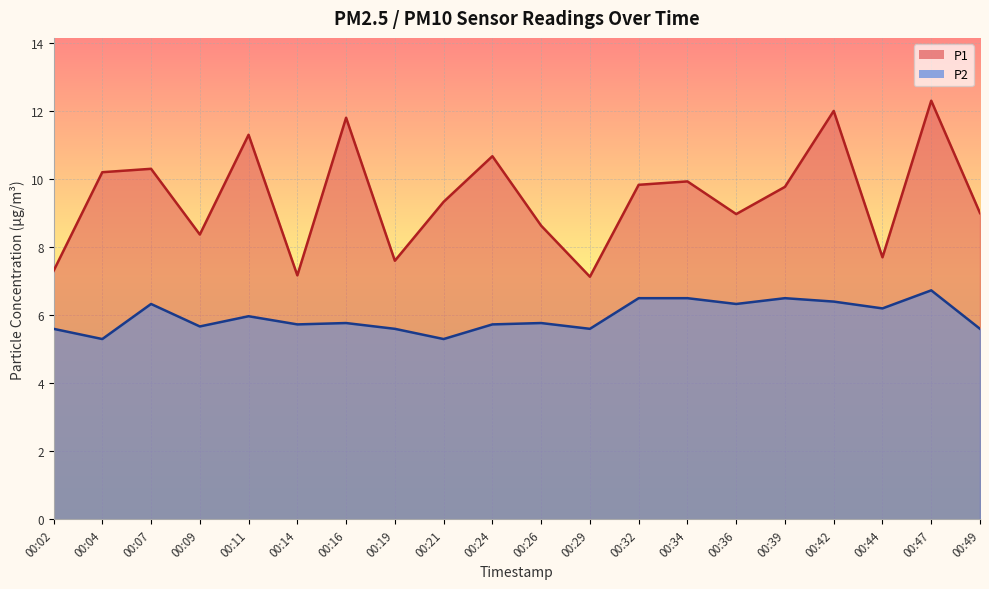

At which label is P2 closest to 6?

00:11